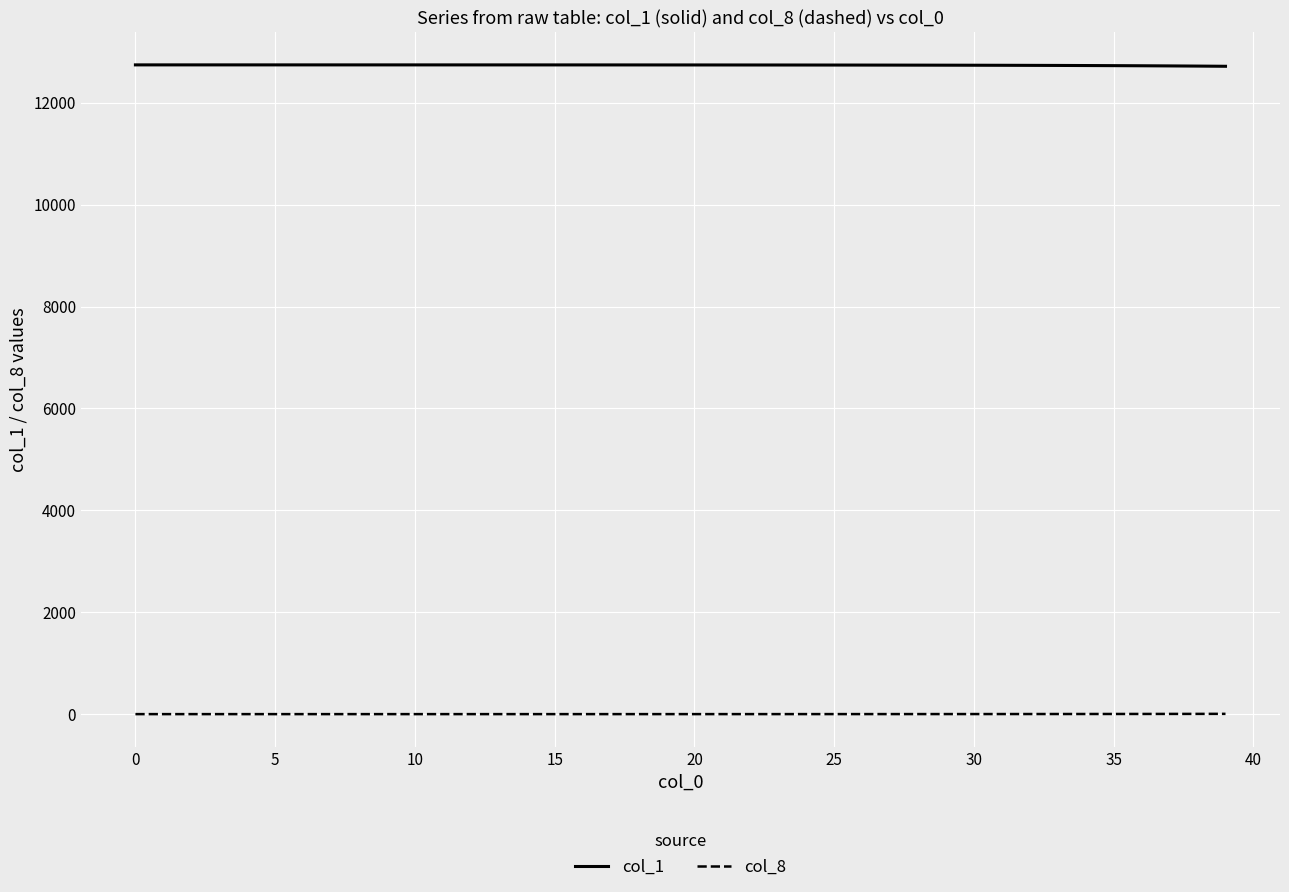

Which series has the largest total across all categories?

col_1